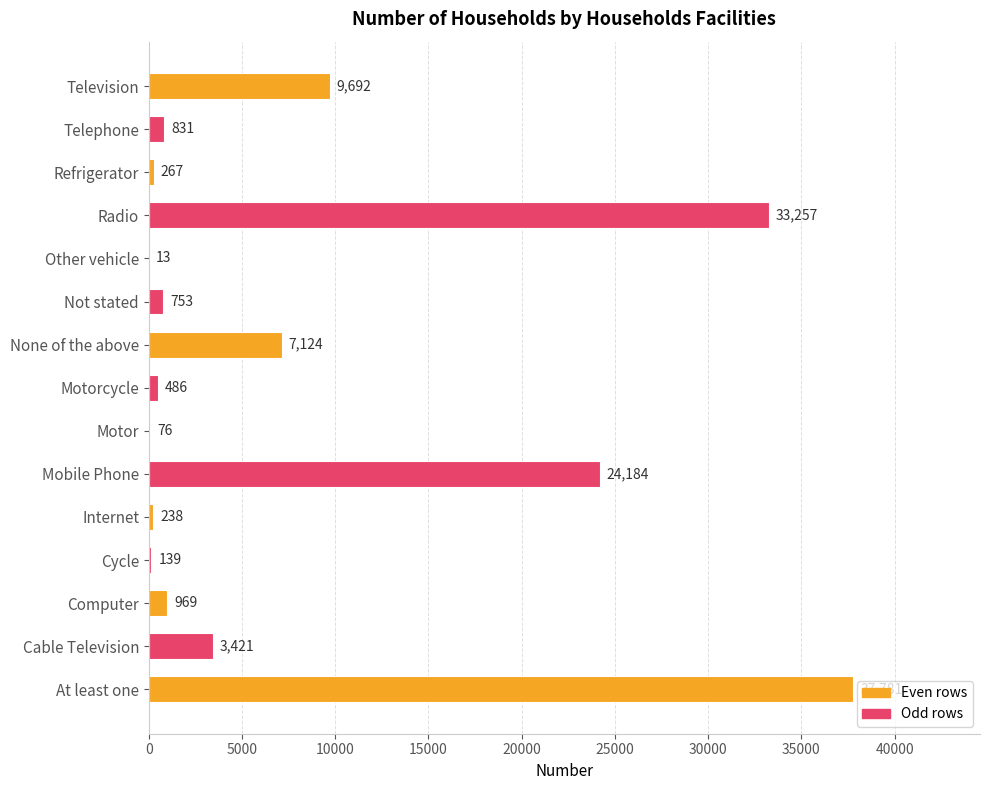

Approximately how many times larger is the value at Cable Television compared to Refrigerator?

12.8